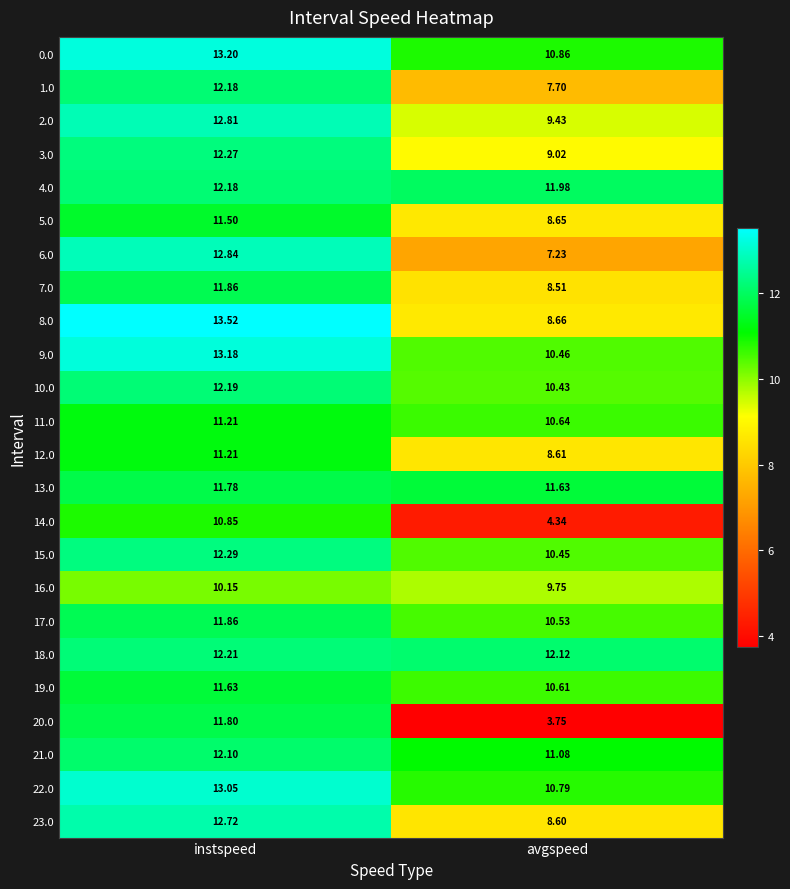

List the labels in order of 10.0 value, largest first.

instspeed, avgspeed